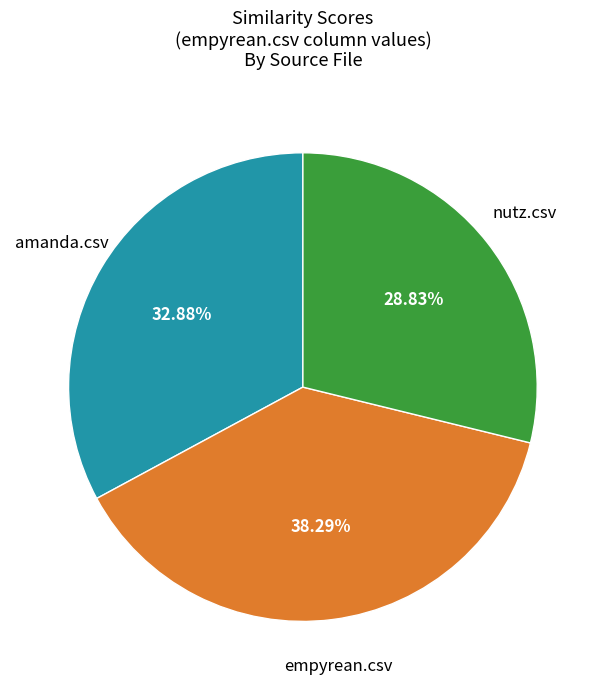

Is there any slice that represents more than half of the pie?

No